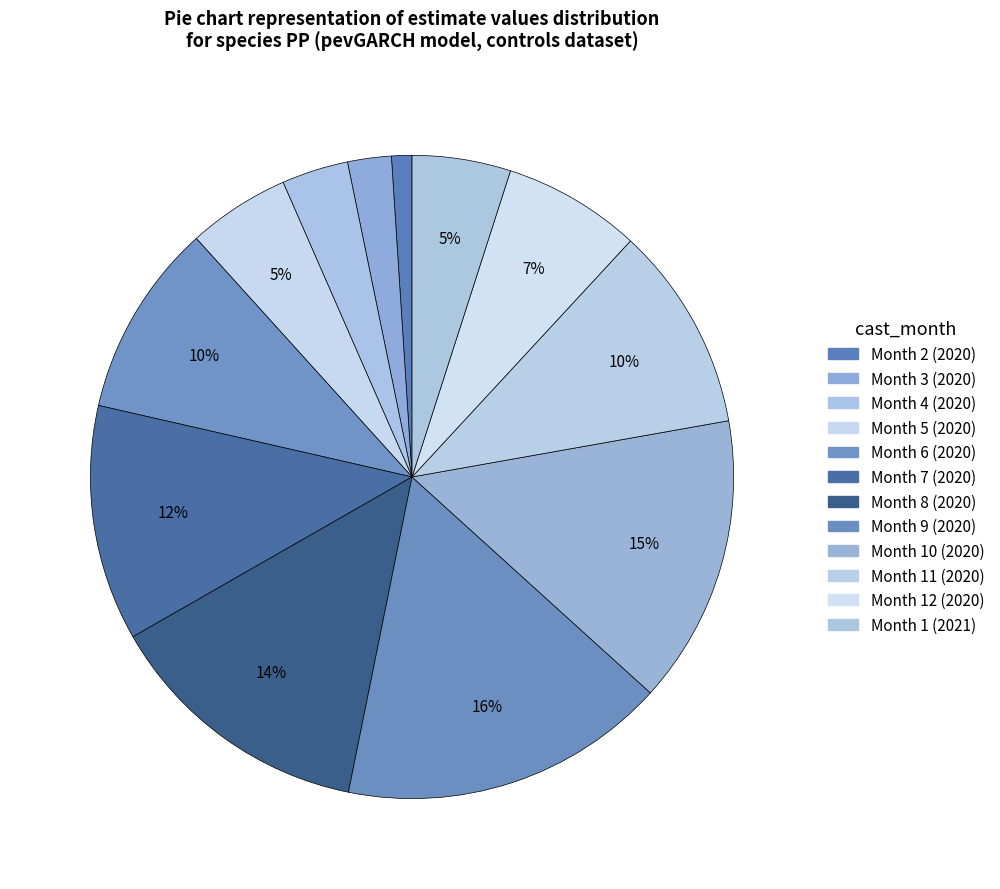

To the nearest percent, what percentage of the pie is Month 7 (2020)?

12%